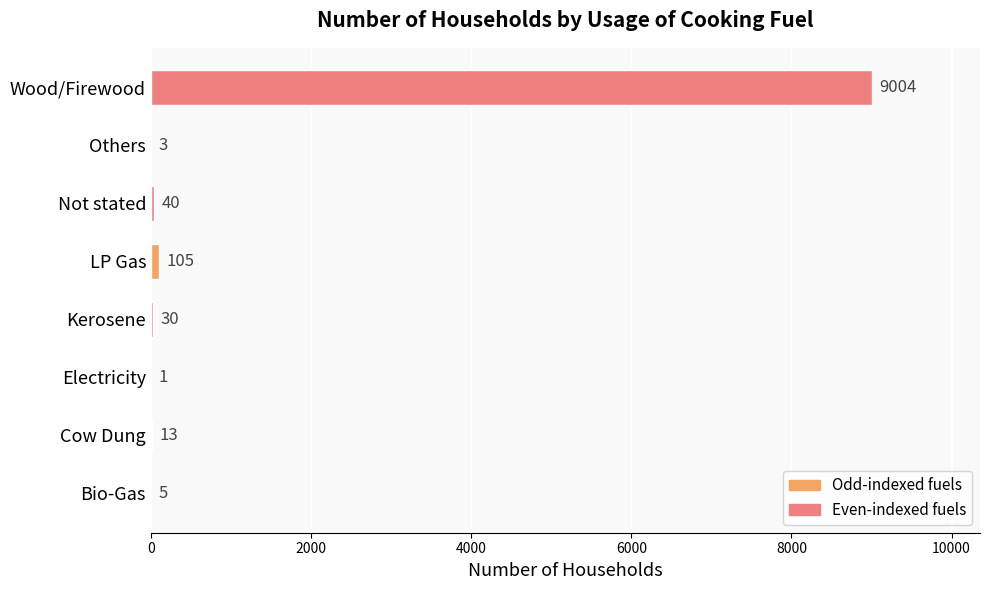

What is the sum of all values?

9201